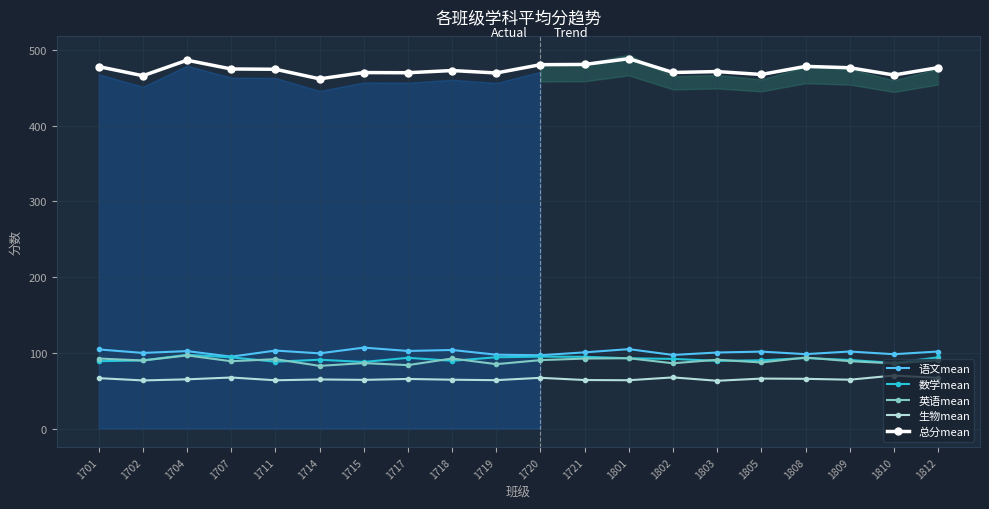

What is the spread (max minus min) of values at 1719?

405.8